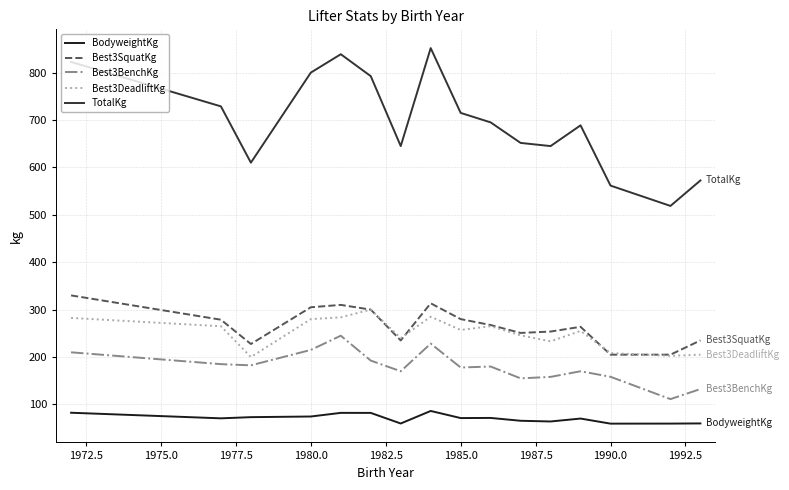

What is the maximum value shown in the chart?

851.7